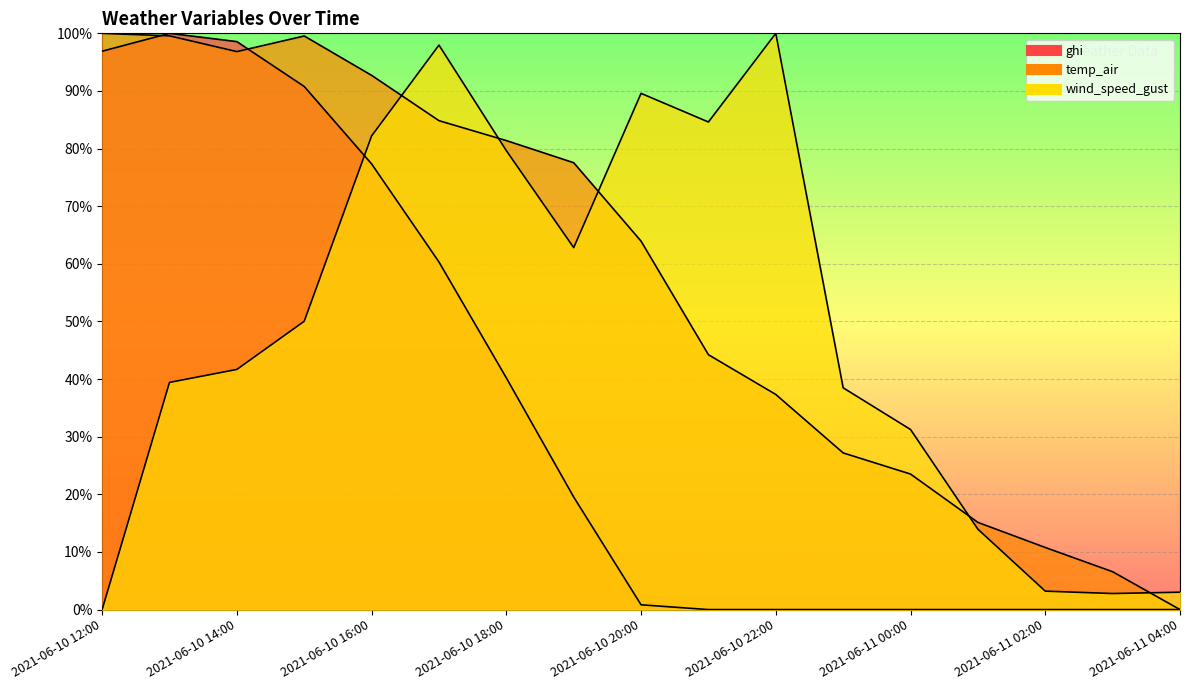

Where does the wind_speed_gust series first go above 41?

2021-06-10 14:00